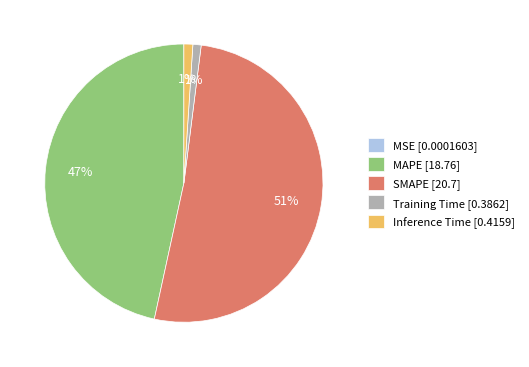

Do MAPE [18.76] and Training Time [0.3862] together represent more than half of the pie?

No